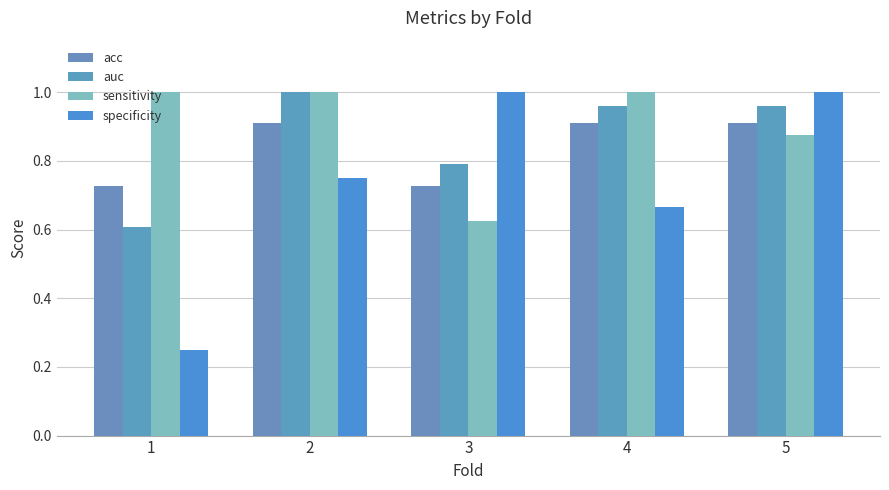

Does the chart contain stacked bars?

No